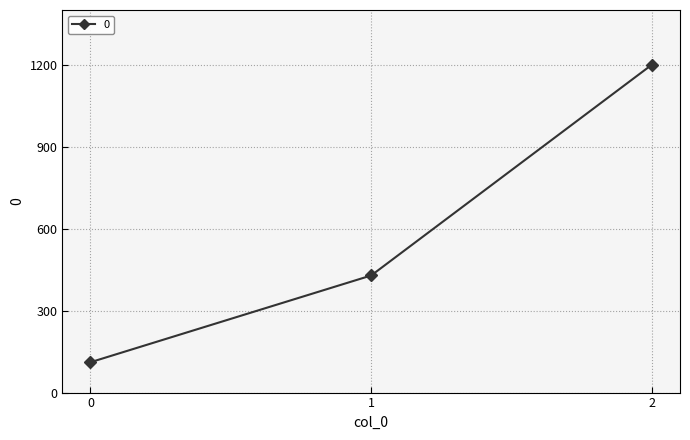

Reading right to left, what are all the values shown in this chart?

2=1200.0	1=428.6	0=111.1